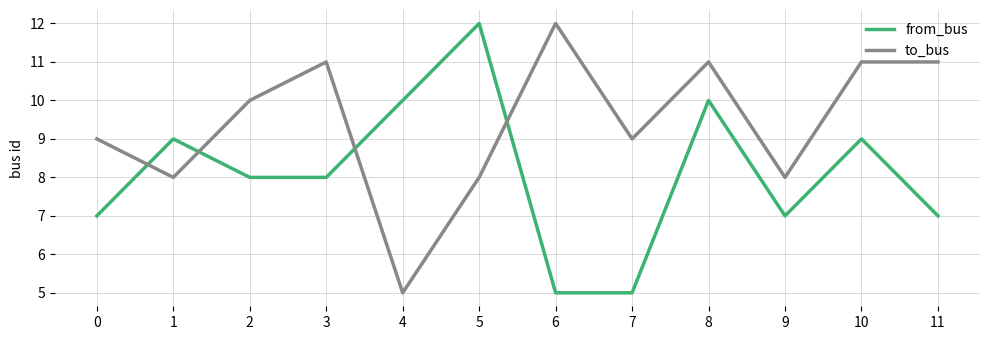

List the series in order of their overall mean, highest first.

to_bus, from_bus